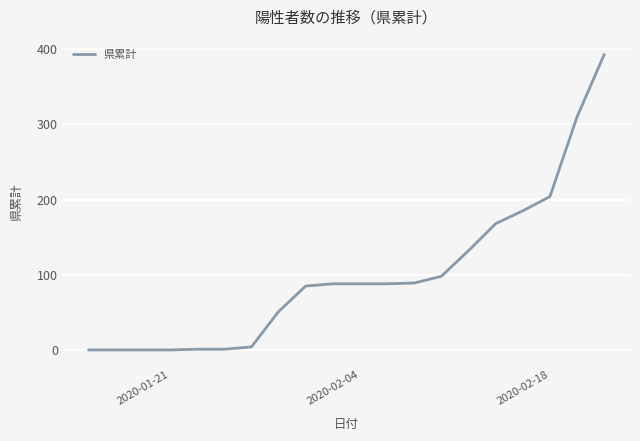

What is the maximum value shown in the chart?

393